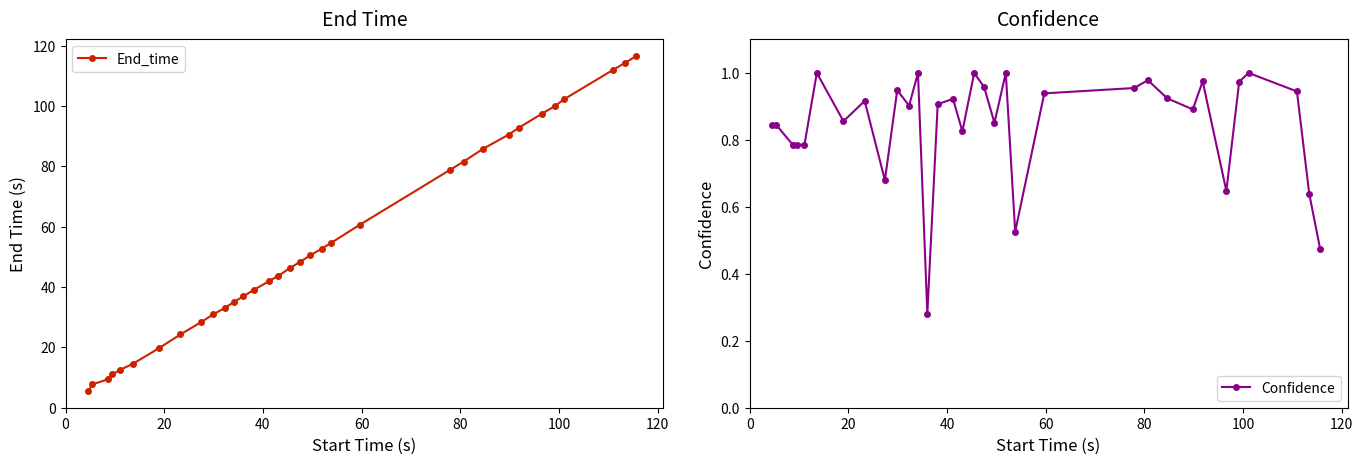

What is the value of the End_time point at the 4th from the left?

11.1